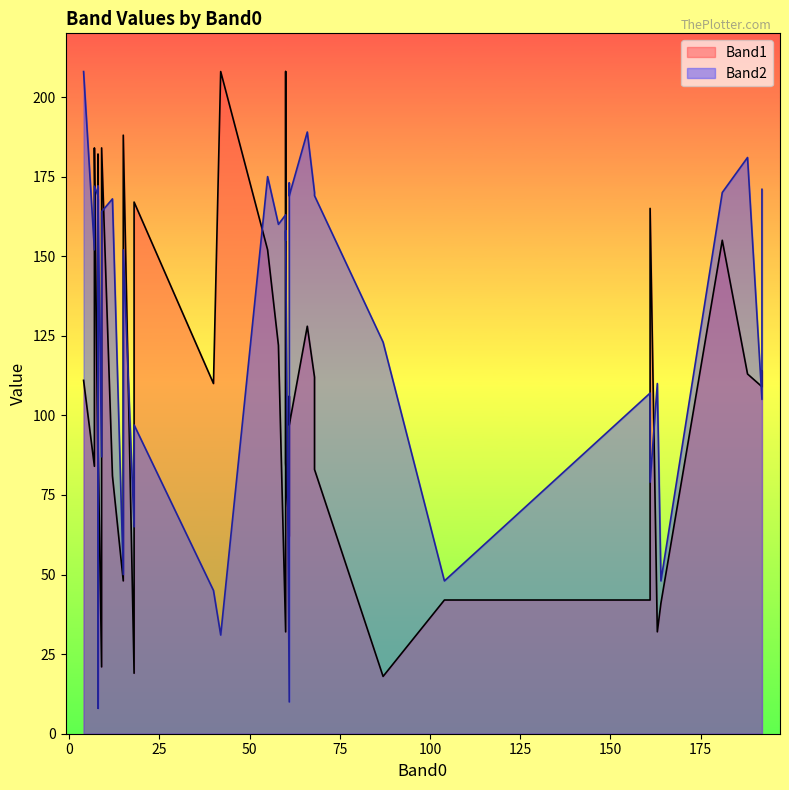

Count the number of data series in this chart.

2